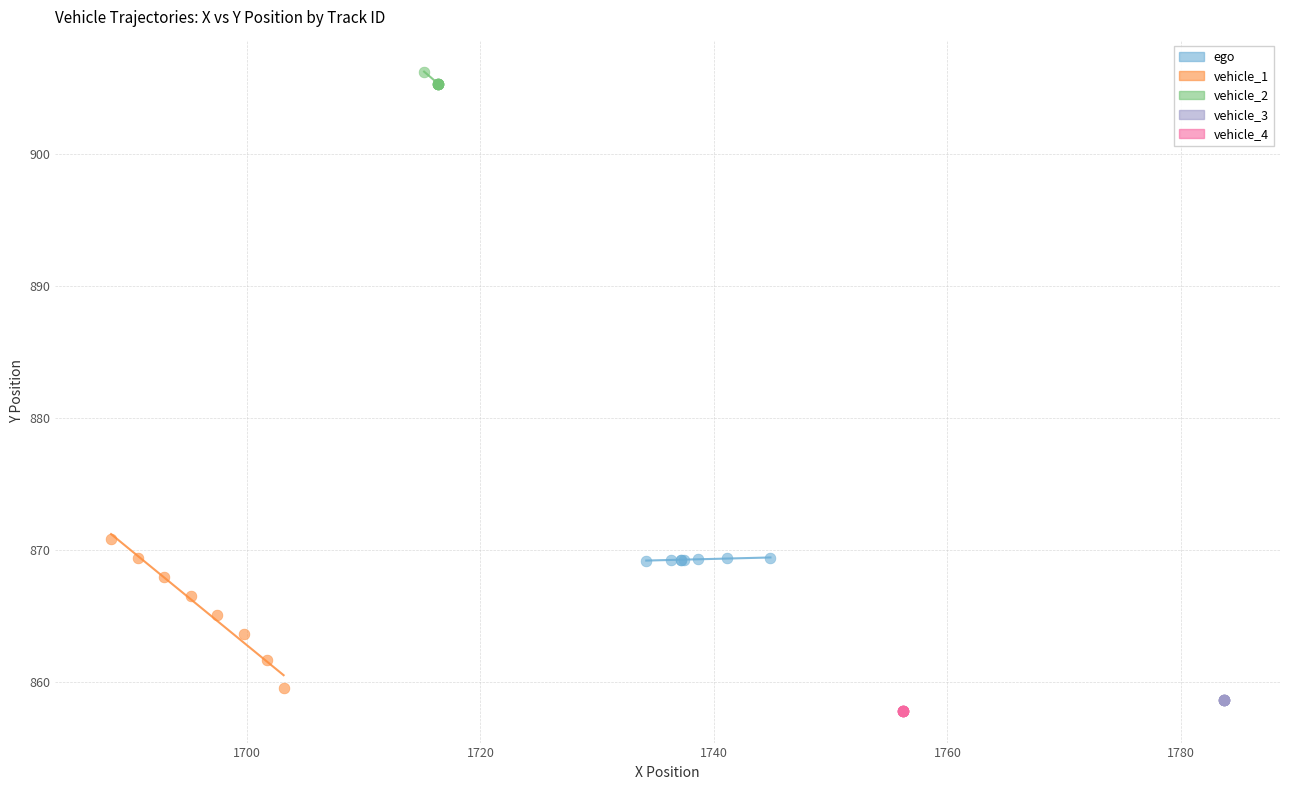

Which series contains the highest Y value?

vehicle_2